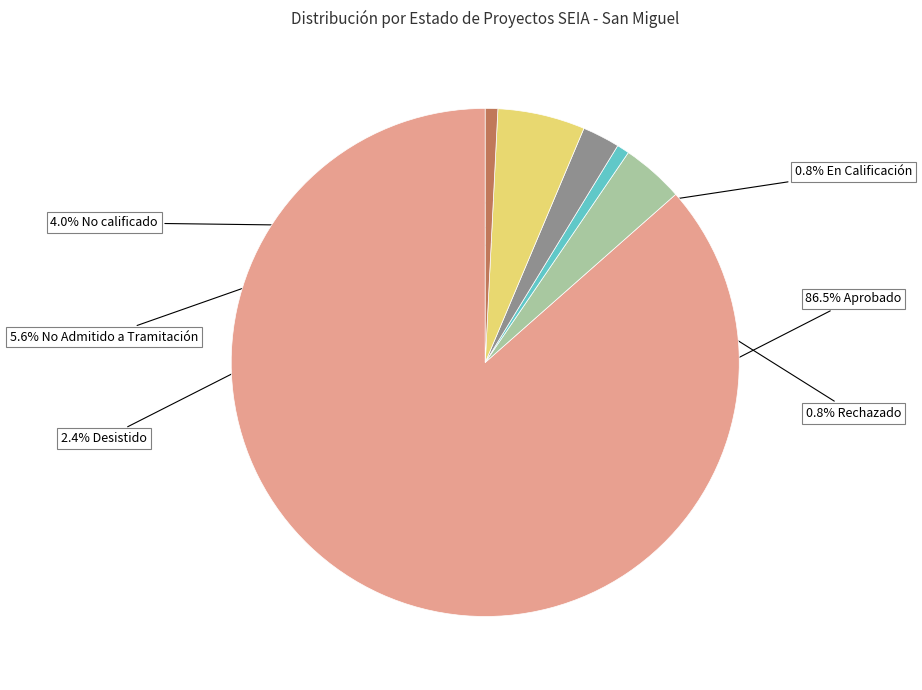

Is there any slice that represents more than half of the pie?

Yes